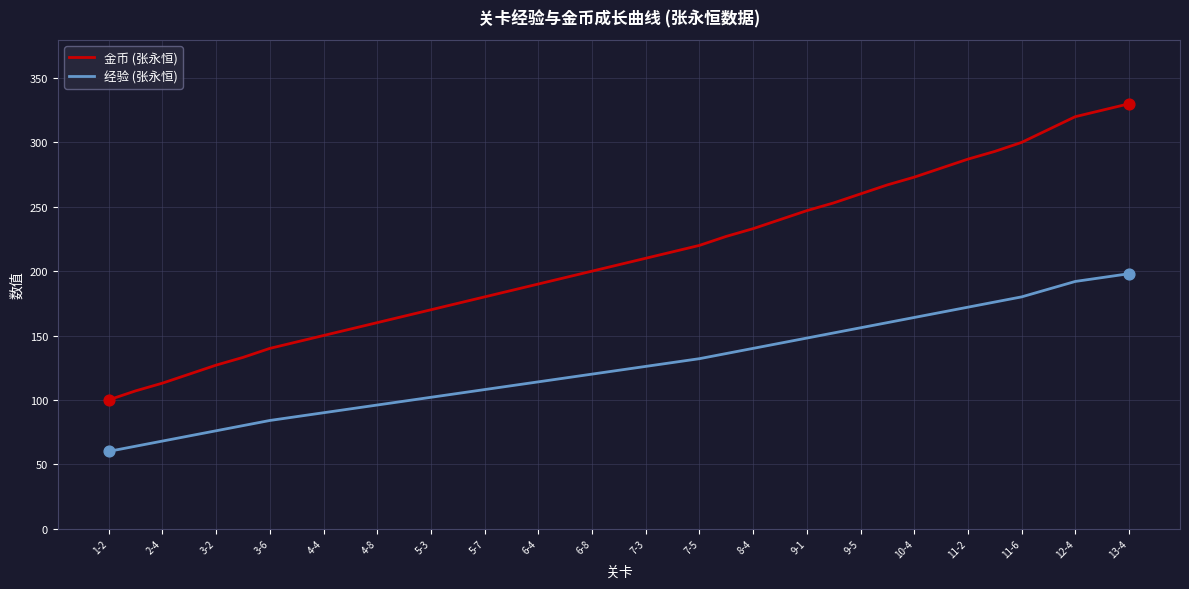

Which series has the largest range (max minus min)?

金币 (张永恒)